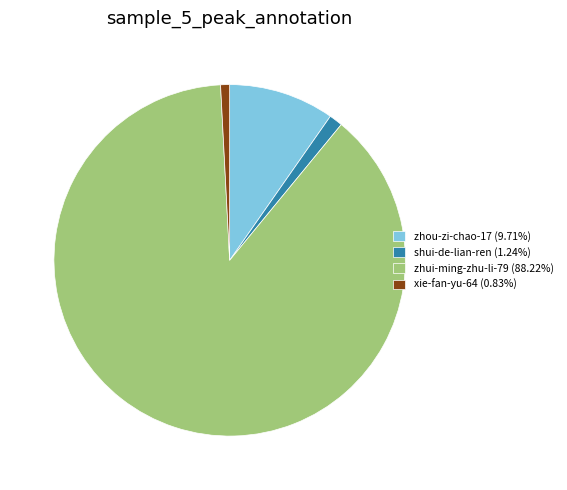

Is it true that zhui-ming-zhu-li-79 is 75% of the pie?

False